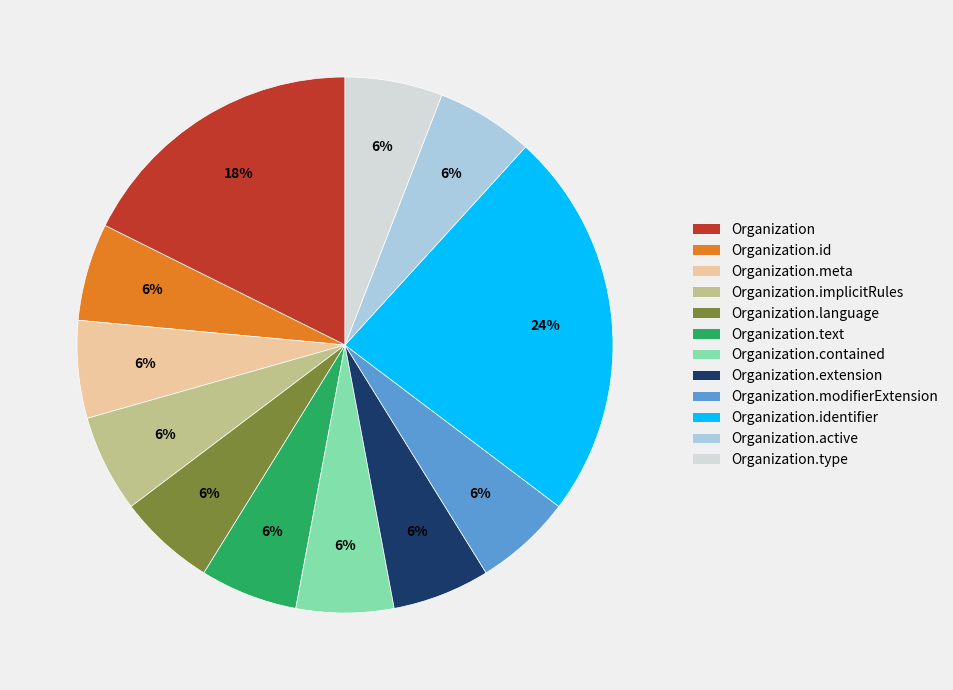

Is there any slice that represents more than half of the pie?

No